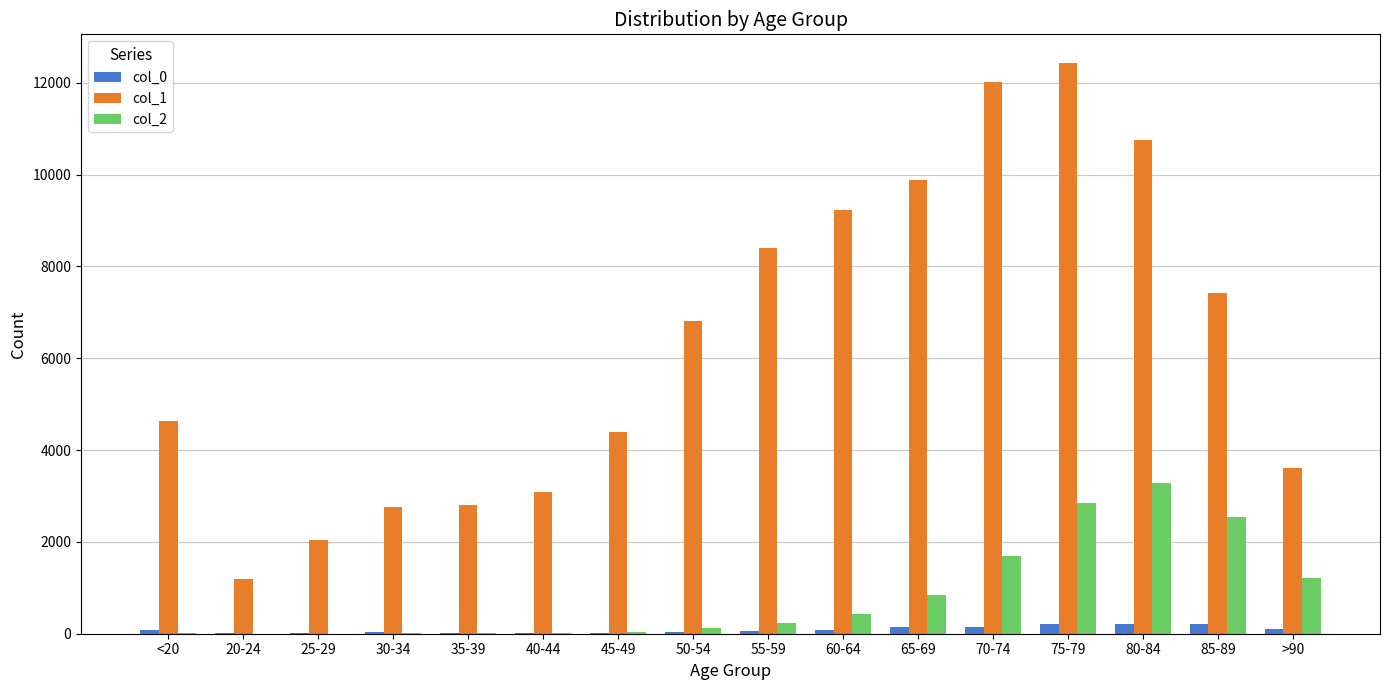

What is the difference between the col_0 values at 25-29 and 65-69?

123